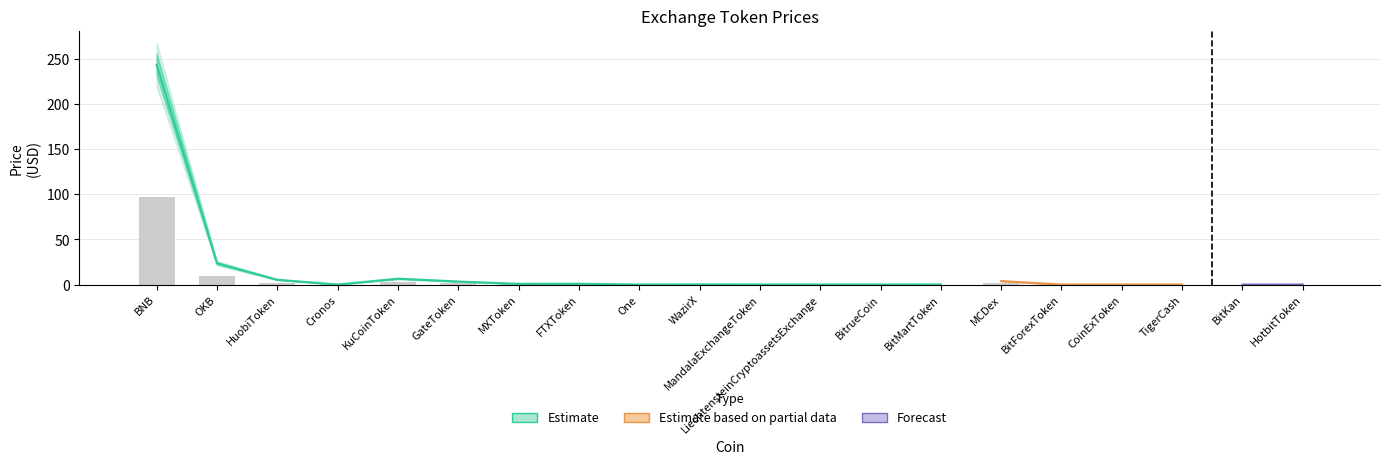

What is the difference between the second highest and second lowest values in the Price_upper series?

25.9